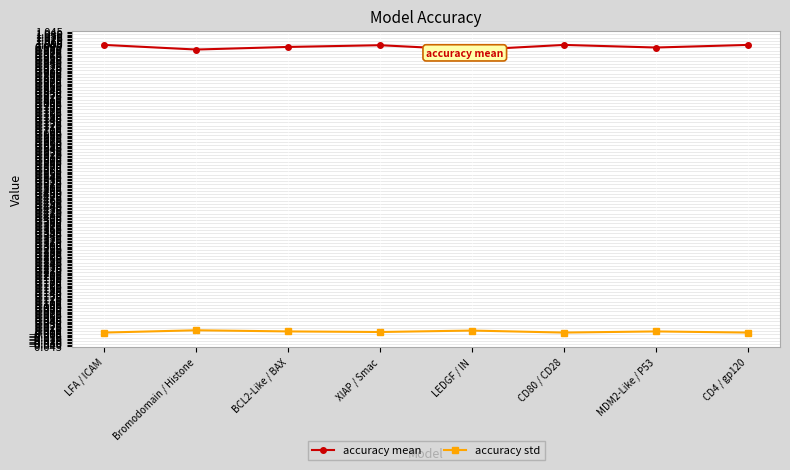

True or false: accuracy std and accuracy mean cross at least once.

False